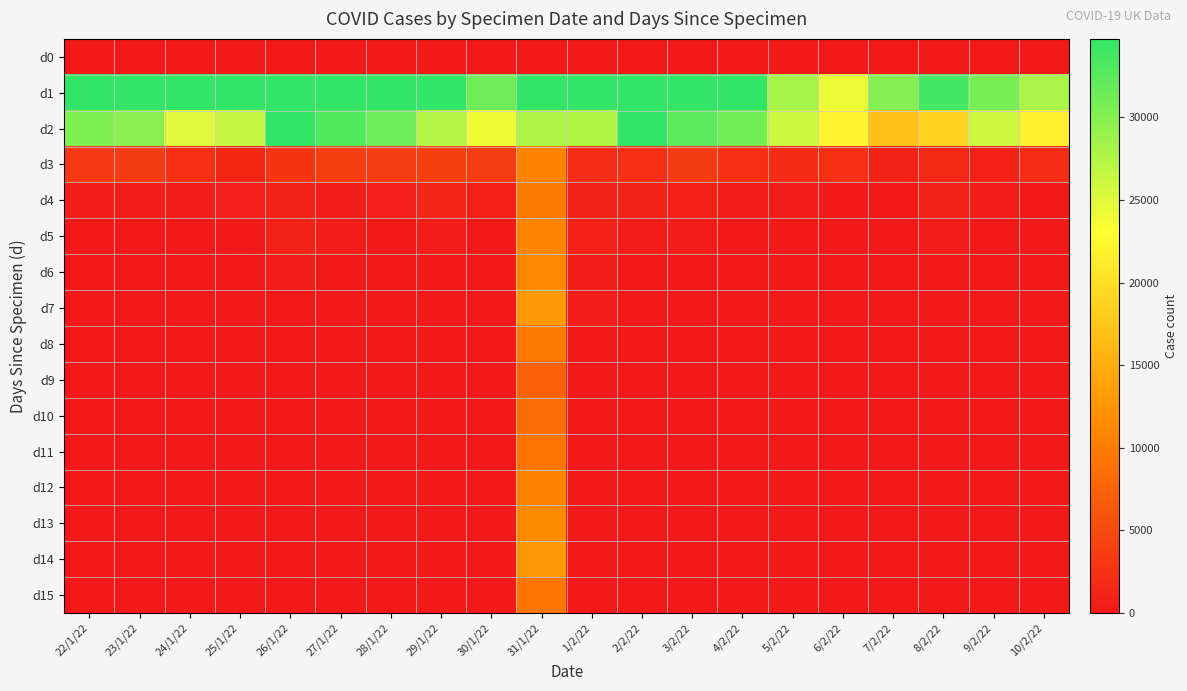

Rank the series by their maximum value, from lowest to highest.

d0, d9, d10, d15, d11, d8, d4, d12, d3, d5, d6, d13, d14, d7, d2, d1